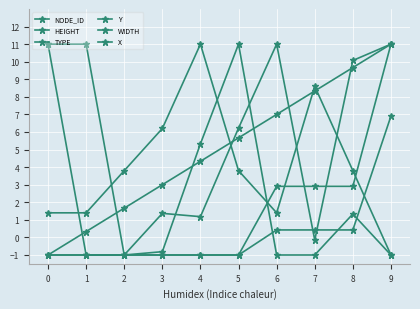

What is the value of the HEIGHT point at the 1st from the left?

11.0